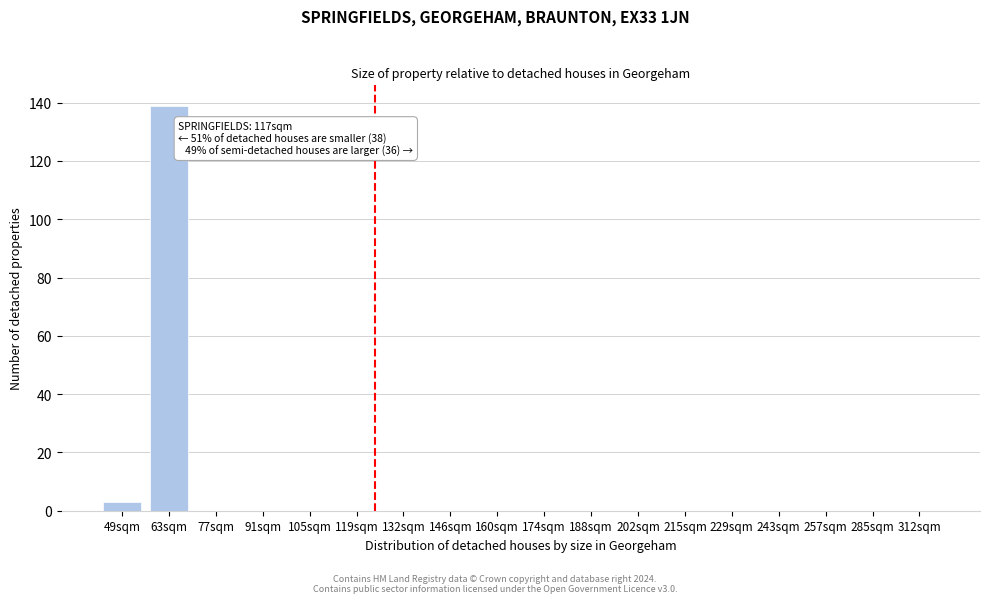

Reading right to left, extract all data points from this chart.

312sqm=0	285sqm=0	257sqm=0	243sqm=0	229sqm=0	215sqm=0	202sqm=0	188sqm=0	174sqm=0	160sqm=0	146sqm=0	132sqm=0	119sqm=0	105sqm=0	91sqm=0	77sqm=0	63sqm=139	49sqm=3